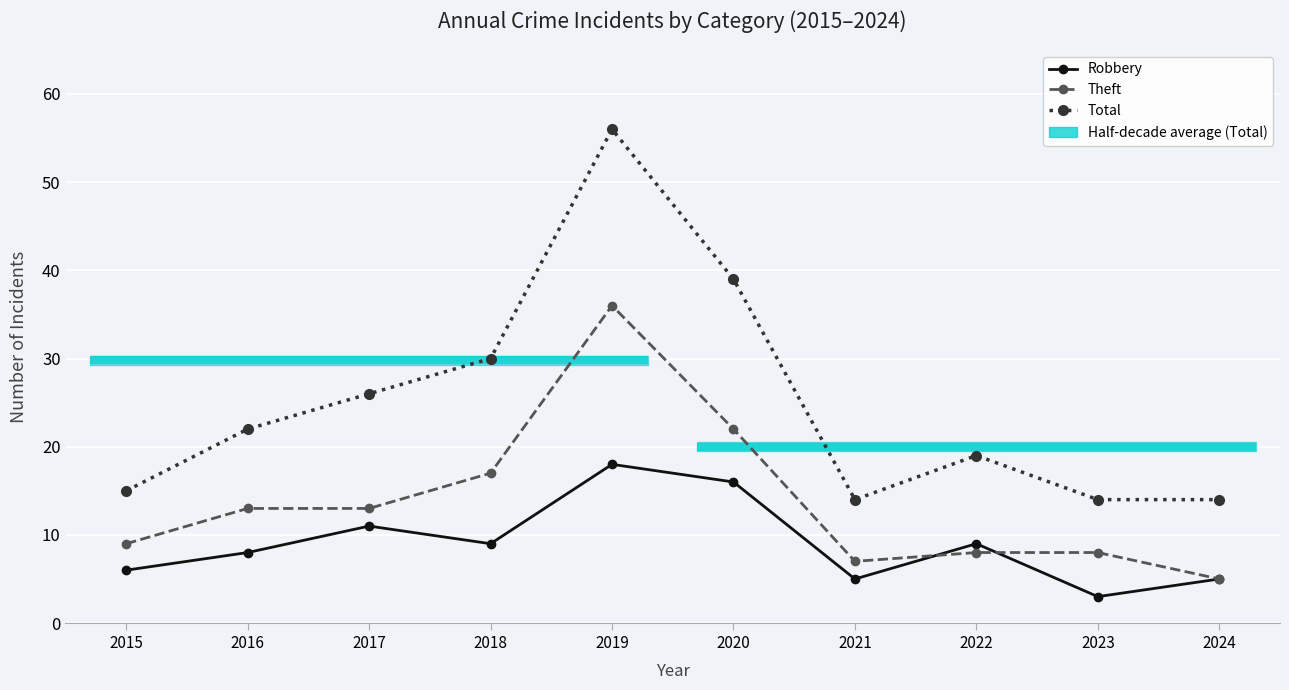

Which series has the widest spread of values?

Total